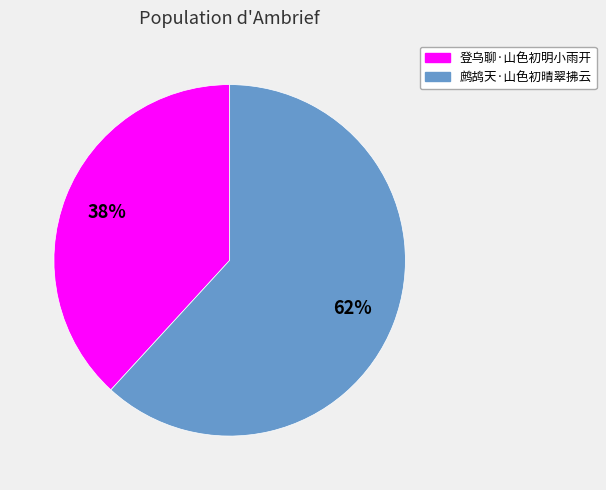

The 鹧鸪天·山色初晴翠拂云 slice represents 73% of the pie. True or false?

False